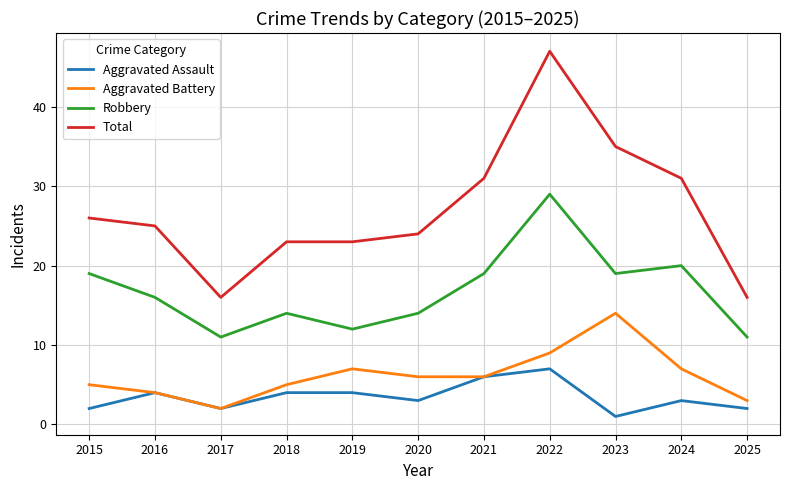

What is the difference between the highest and lowest values at 2015?

24